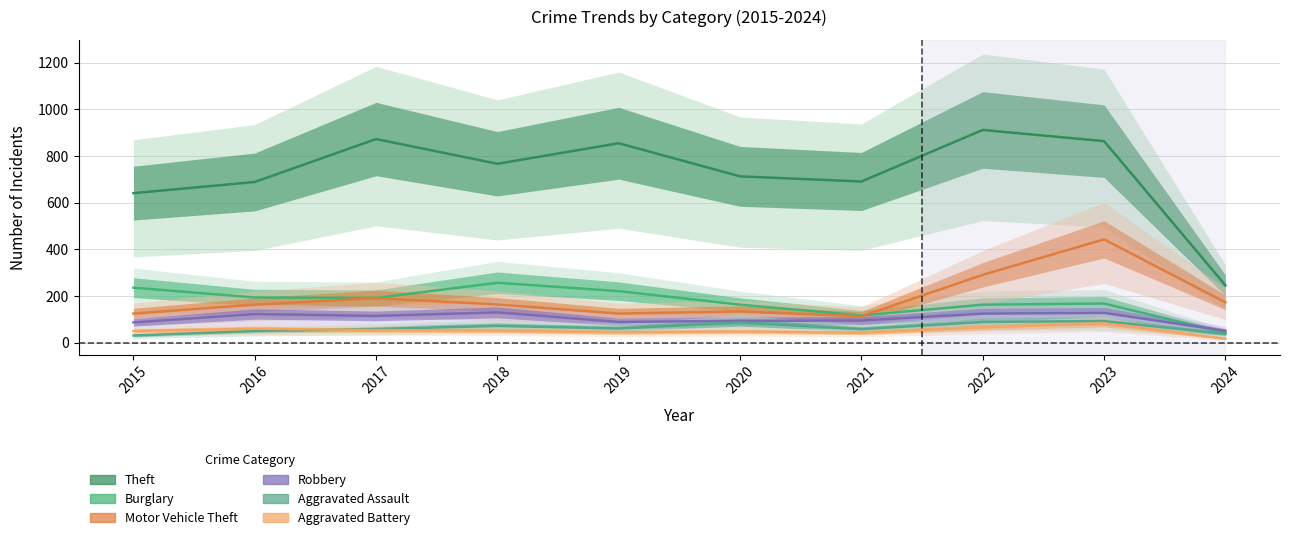

What is the sum of all Motor Vehicle Theft values?

1922